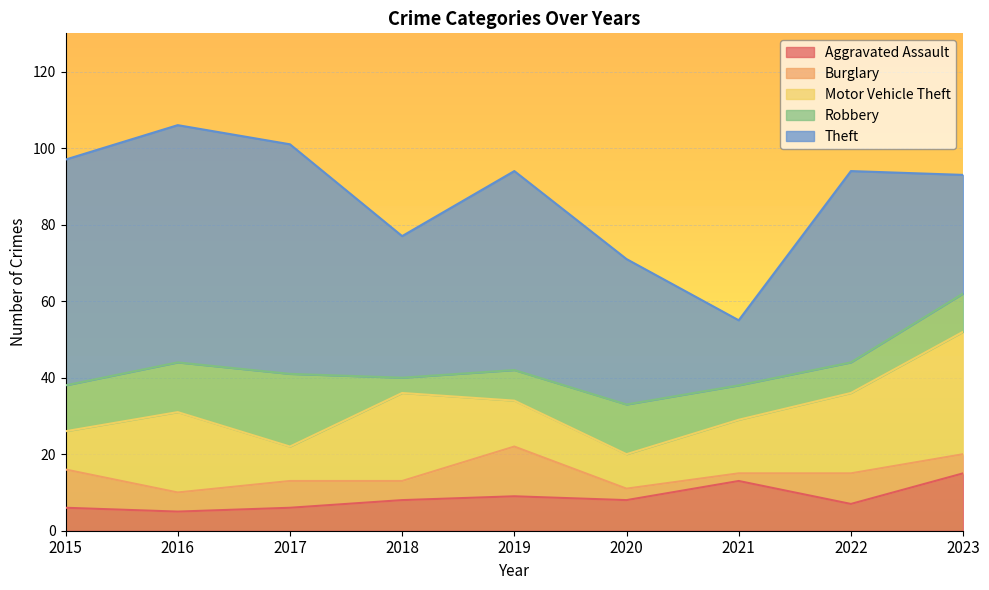

Is it true that Aggravated Assault equals 16 at 2019?

False